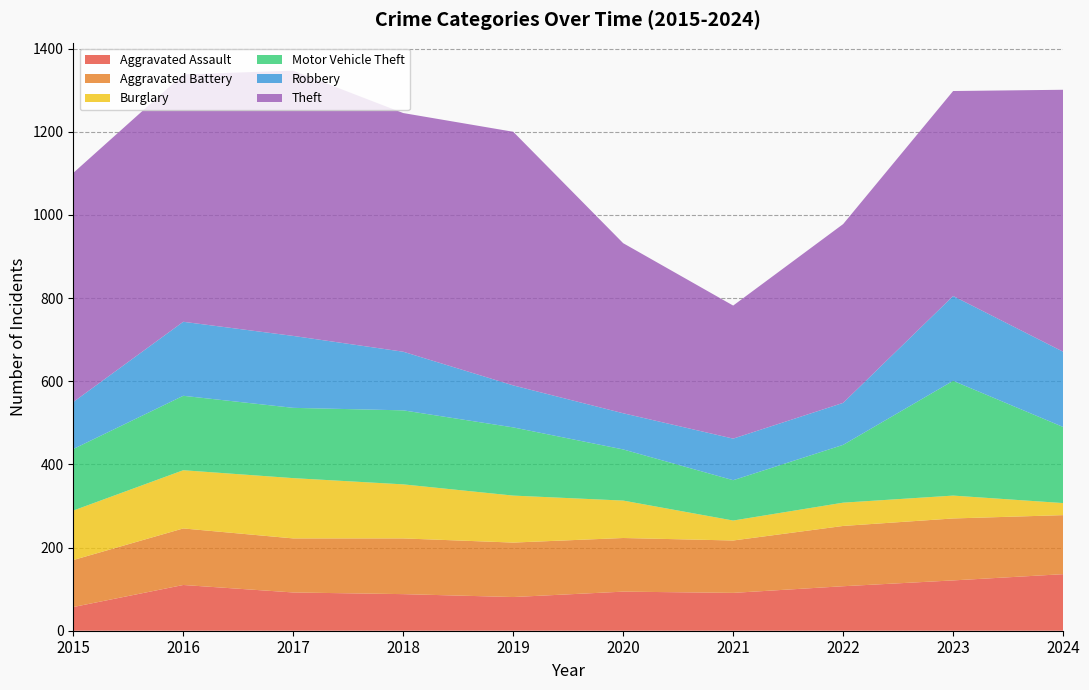

Reading left to right, transcribe all the data shown in this chart.

Aggravated Assault: 2015=57	2016=110	2017=92	2018=88	2019=81	2020=94	2021=91	2022=107	2023=121	2024=136
Aggravated Battery: 2015=113	2016=136	2017=130	2018=134	2019=131	2020=129	2021=126	2022=145	2023=149	2024=142
Burglary: 2015=119	2016=140	2017=145	2018=130	2019=113	2020=90	2021=48	2022=56	2023=55	2024=29
Motor Vehicle Theft: 2015=148	2016=179	2017=169	2018=178	2019=164	2020=123	2021=97	2022=139	2023=276	2024=183
Robbery: 2015=113	2016=178	2017=173	2018=141	2019=101	2020=87	2021=100	2022=101	2023=204	2024=181
Theft: 2015=551	2016=595	2017=638	2018=574	2019=610	2020=409	2021=320	2022=430	2023=493	2024=630